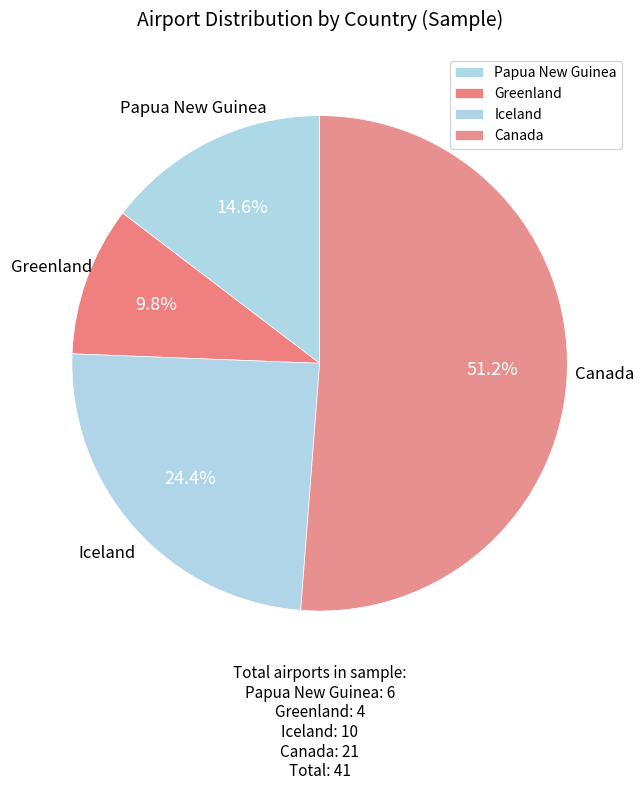

To the nearest percent, what percentage of the pie is Papua New Guinea?

15%